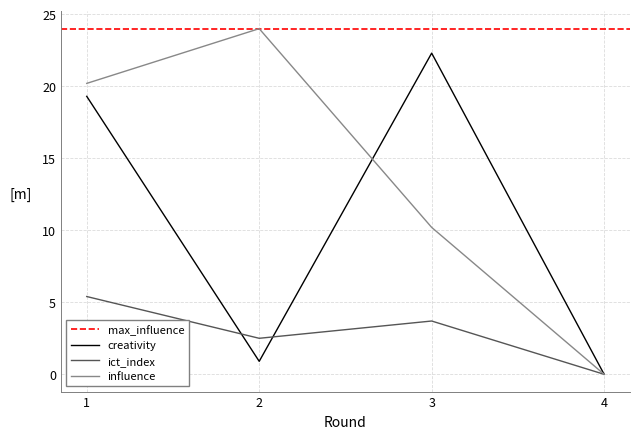

Does the chart have visible grid lines?

Yes